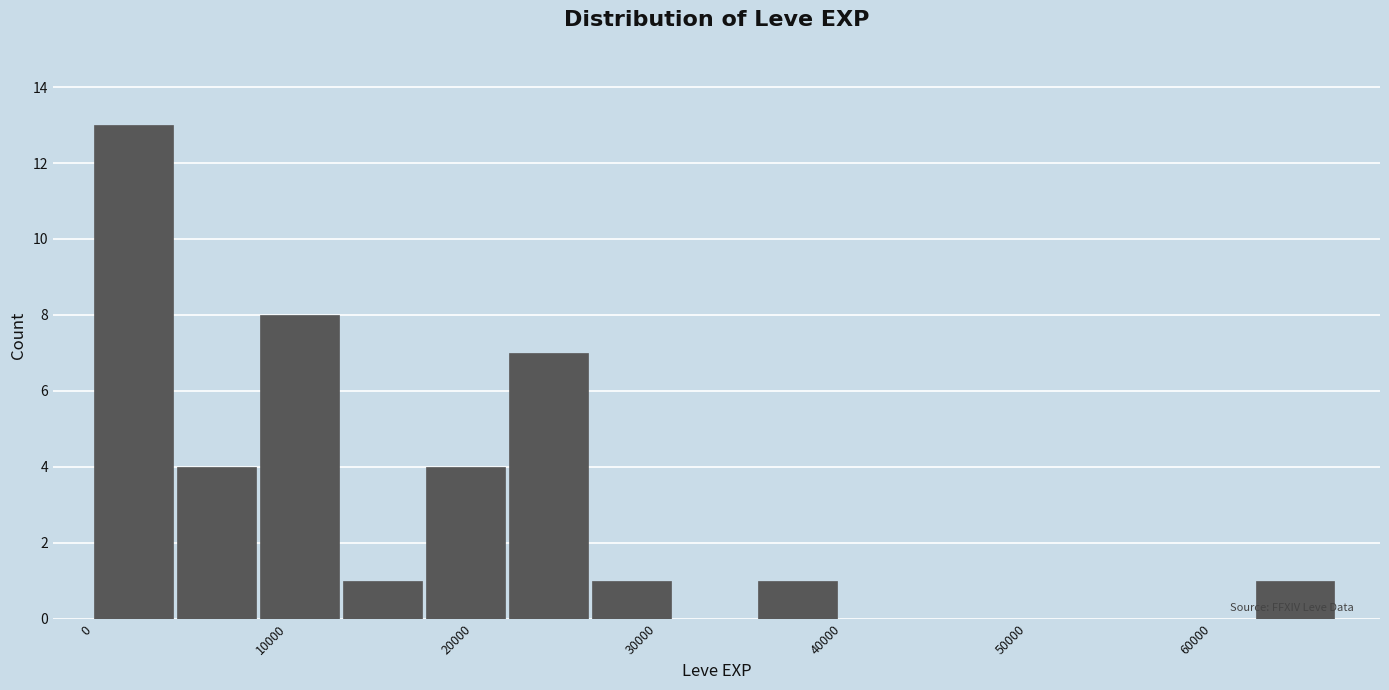

Reading left to right, transcribe this chart: for each bar, give the range it covers on the x-axis and its height. Neither the bar edges nor the heights are printed on the chart, so give them approximately, as read against the axes.

0 to 5000: 13
5000 to 9000: 4
9000 to 14000: 8
14000 to 18000: 1
18000 to 23000: 4
23000 to 27000: 7
27000 to 32000: 1
32000 to 36000: 0
36000 to 41000: 1
41000 to 45000: 0
45000 to 50000: 0
50000 to 54000: 0
54000 to 59000: 0
59000 to 63000: 0
63000 to 68000: 1